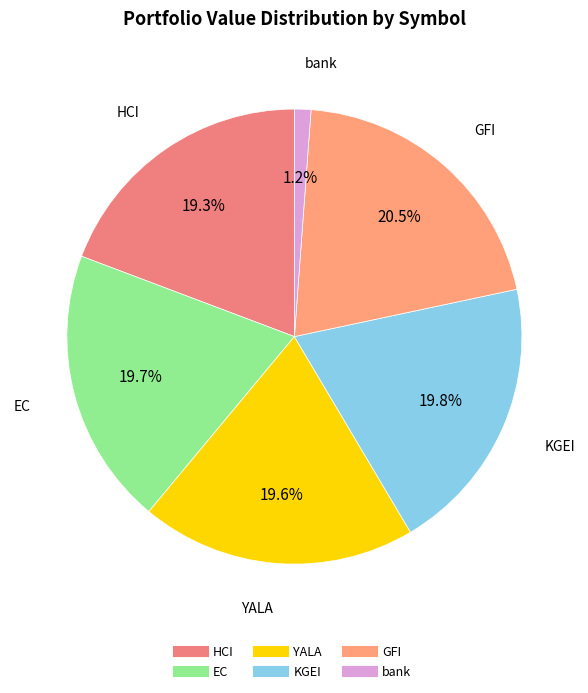

The bank slice represents 1% of the pie. True or false?

True